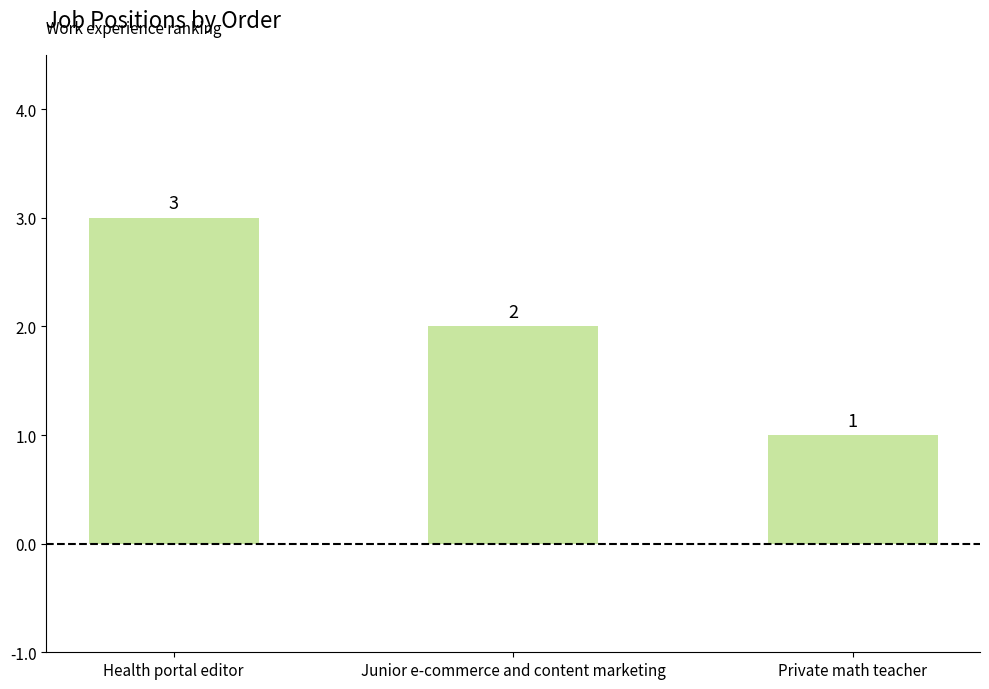

List the labels in order of value, largest first.

Health portal editor, Junior e-commerce and content marketing, Private math teacher